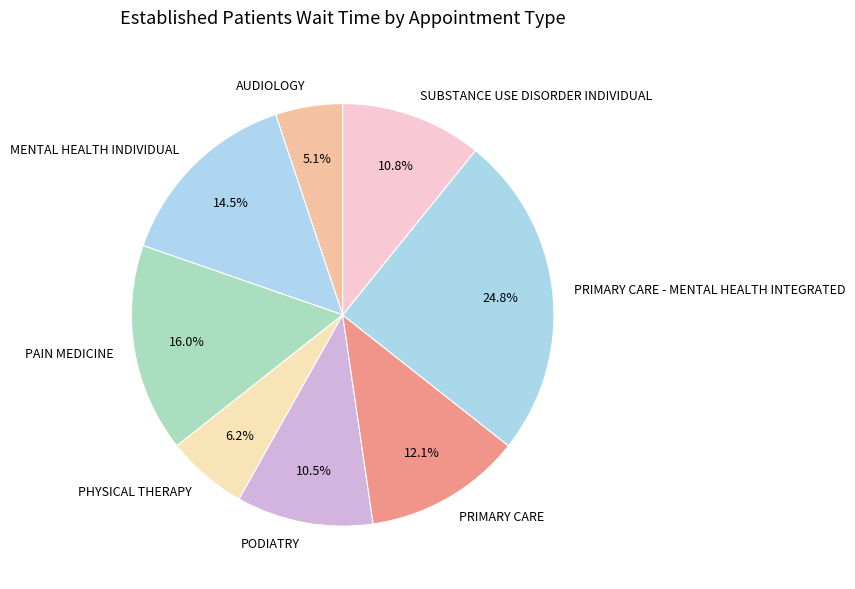

Approximately how many times larger is the value at PHYSICAL THERAPY compared to PAIN MEDICINE?

0.4